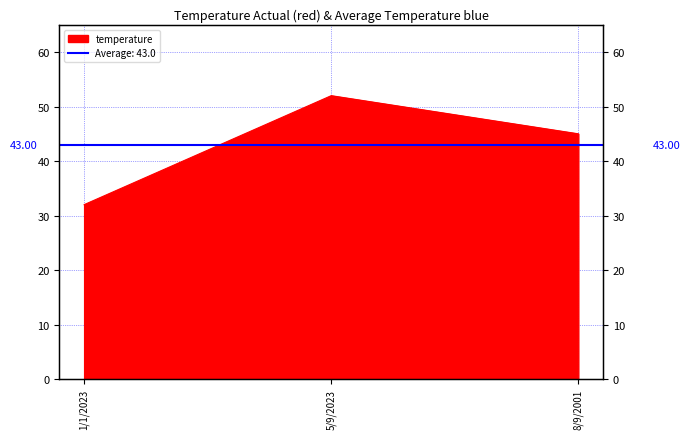

What is the sum of all values?

129